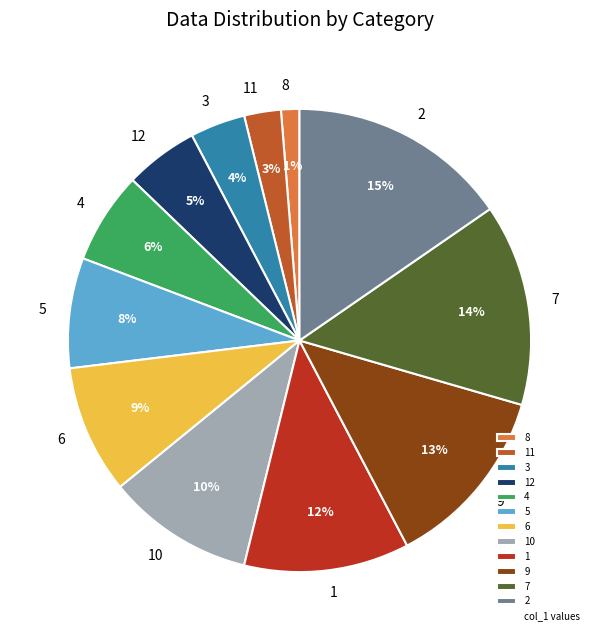

How many segments does this pie chart have?

12